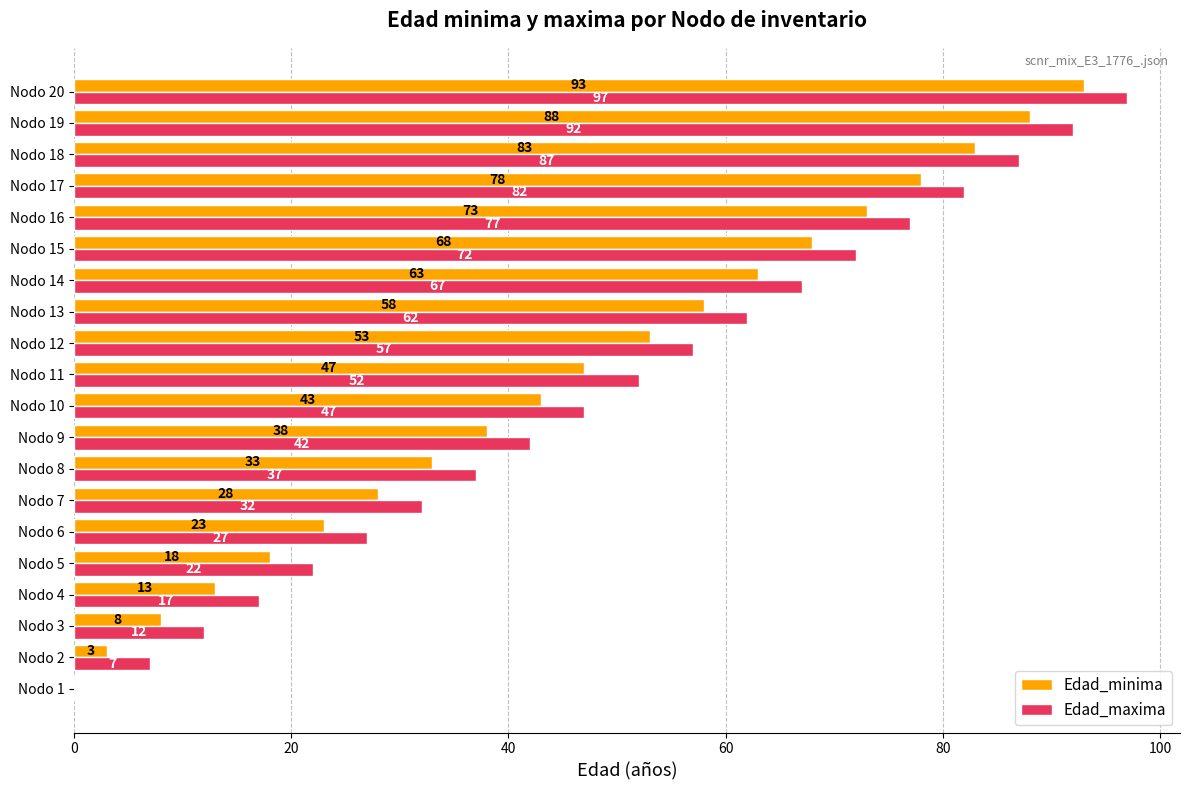

What is the sum of all Edad_minima values?

911